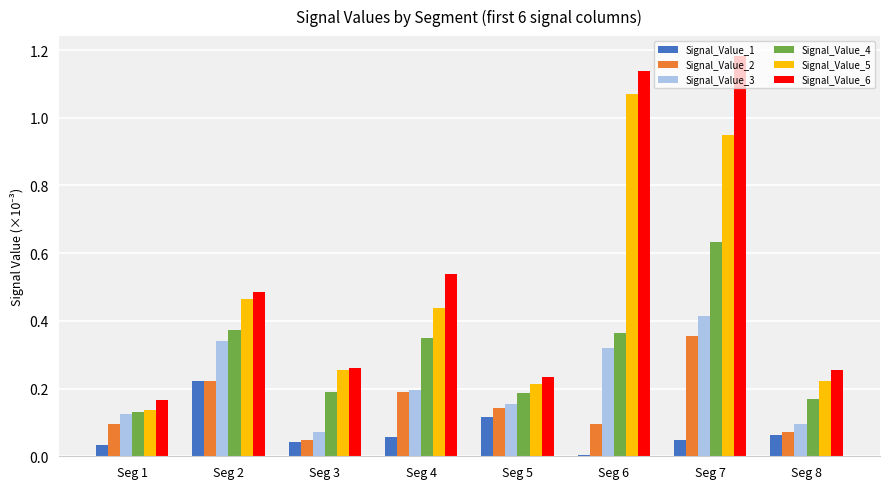

At which category is the sum across all series the highest?

Seg 7